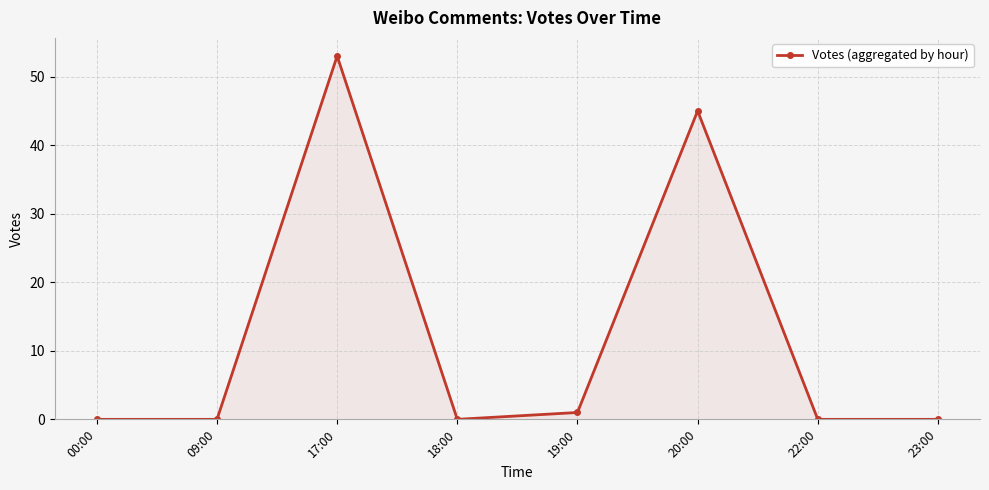

What is the label of the 4th point from the left?

18:00